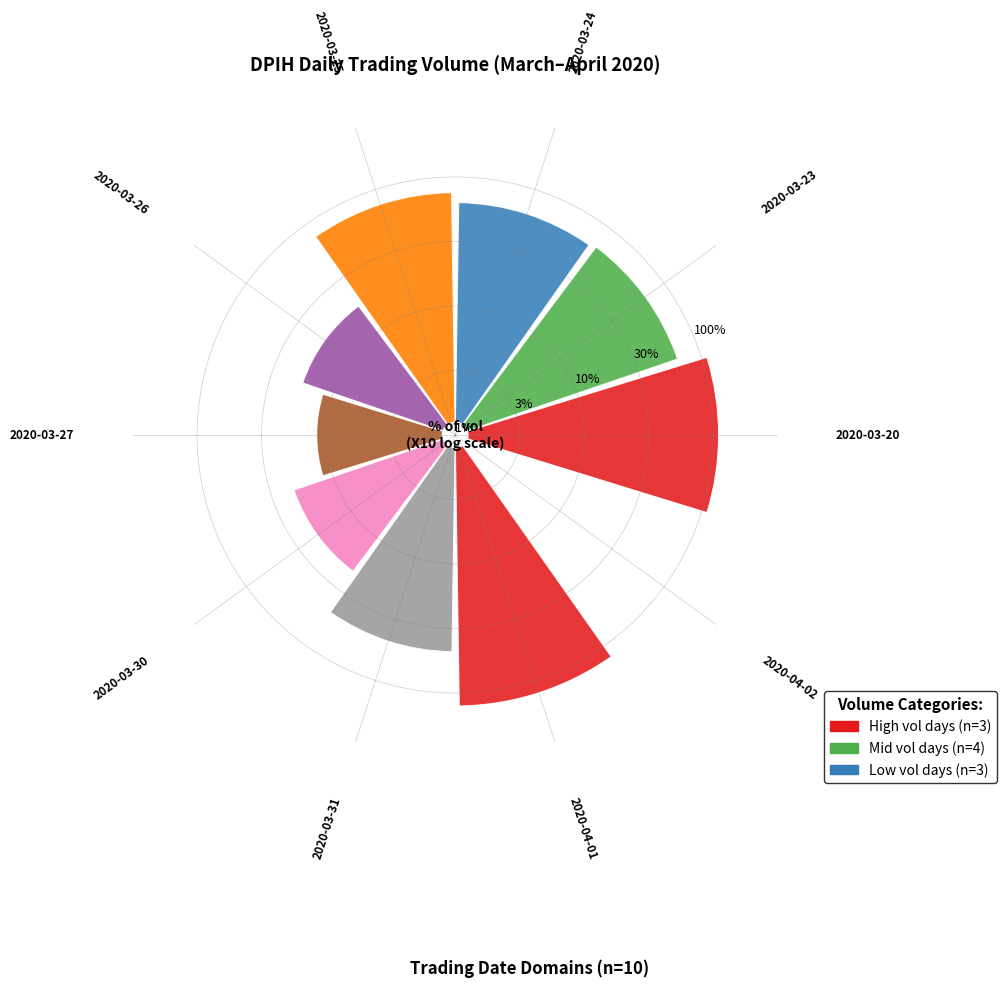

What is the change in value from 2020-03-20 to 2020-03-27?

-1028000